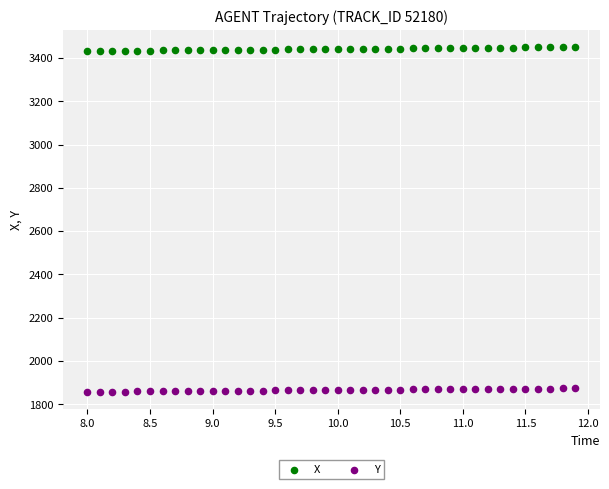

What are all the series names shown in the legend?

X, Y